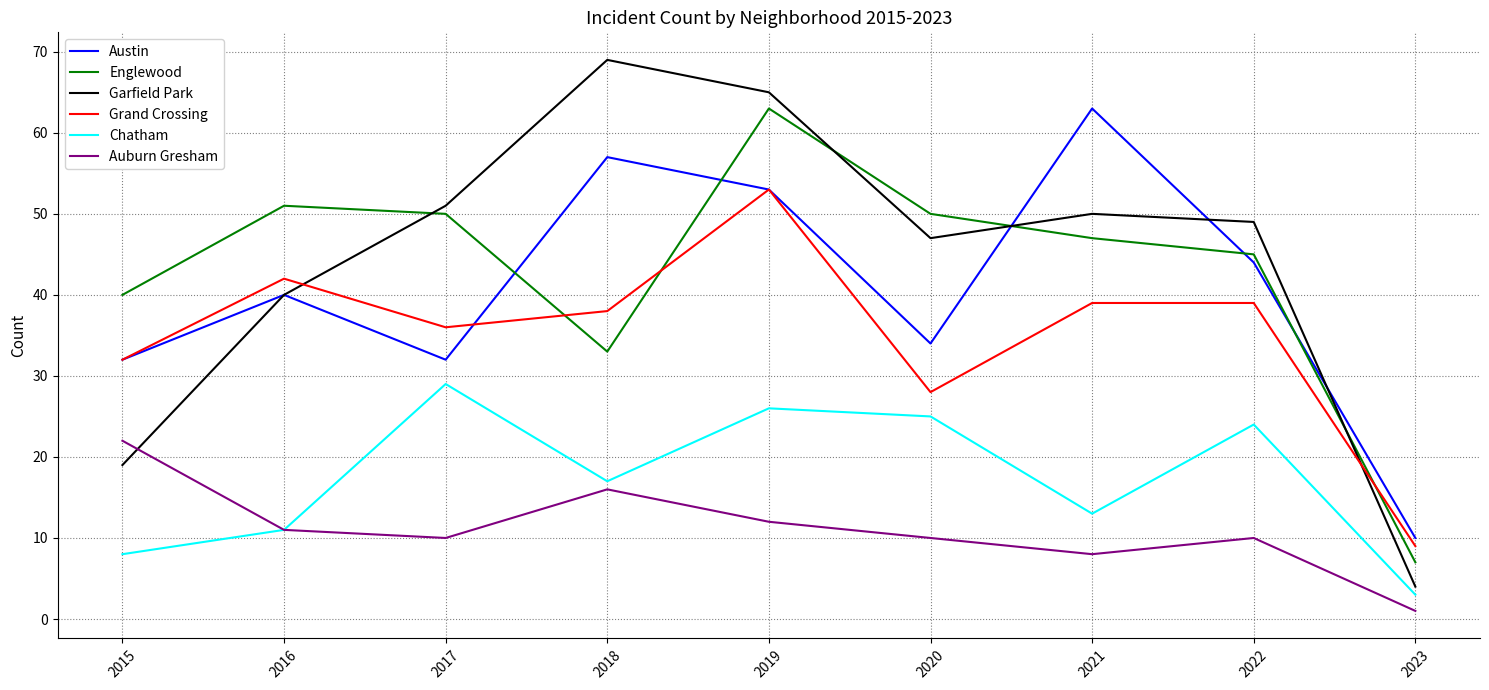

What is the total value across all series at 2018?

230